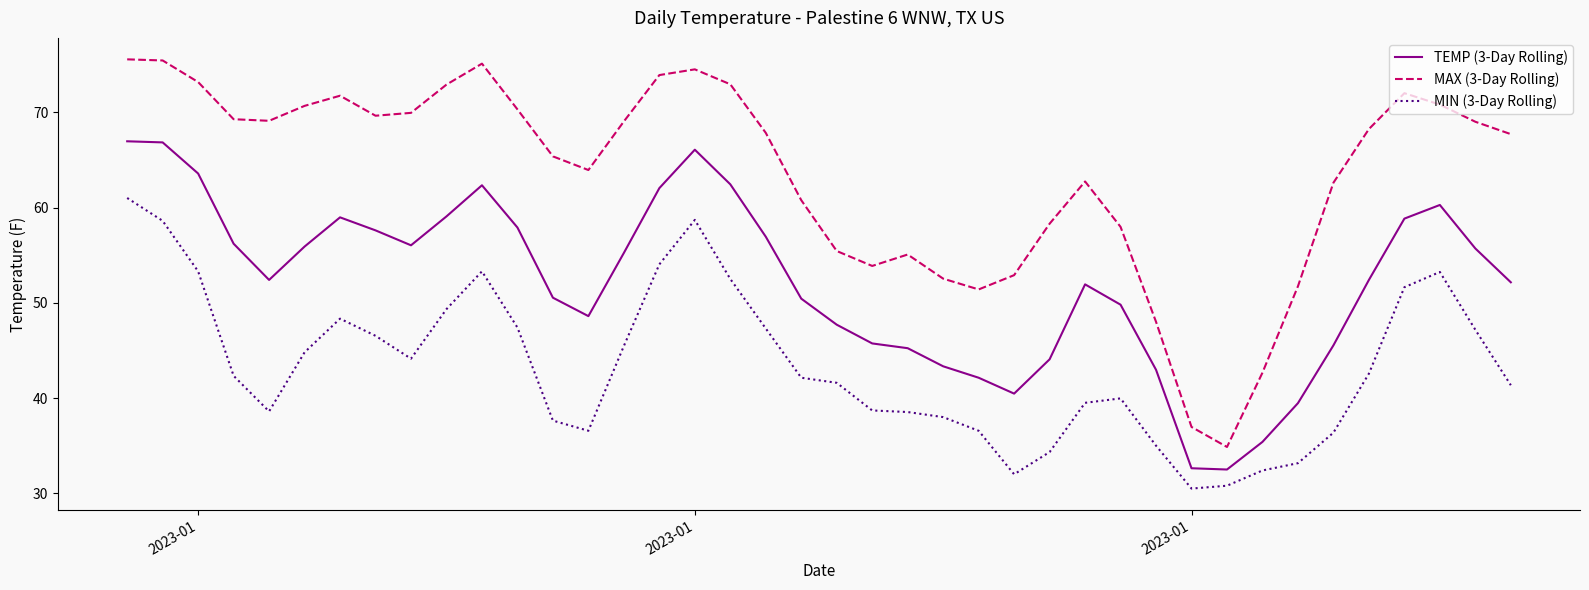

Which series has the largest range (max minus min)?

MAX (3-Day Rolling)